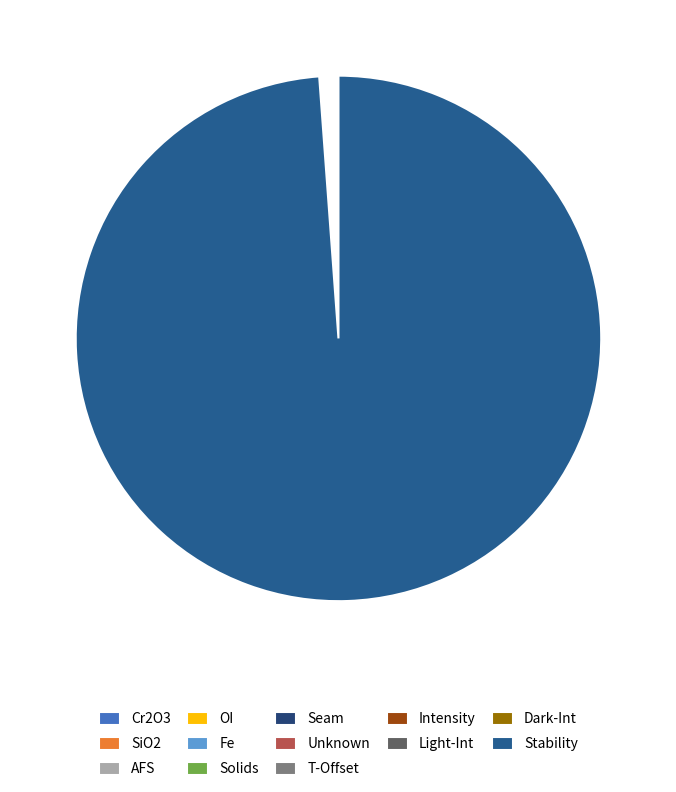

Is it true that Unknown is 0% of the pie?

True